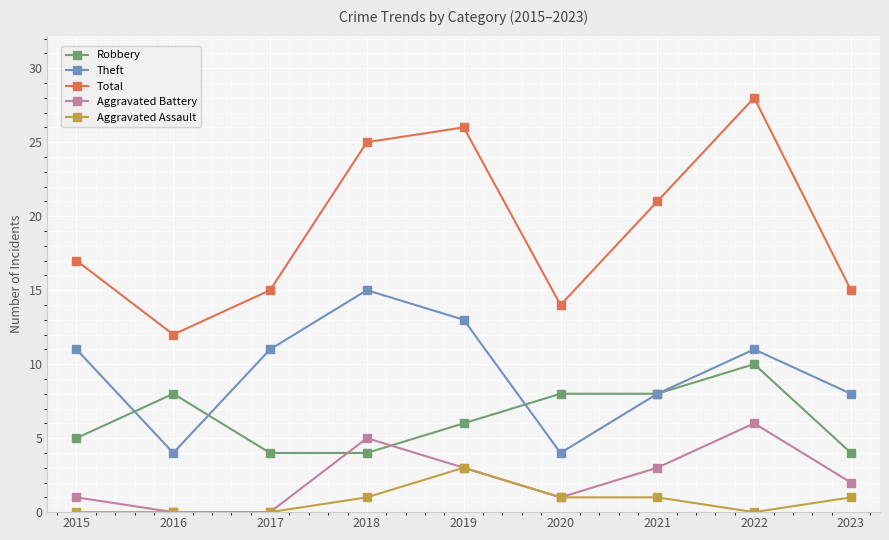

What is the sum of all Aggravated Assault values?

7